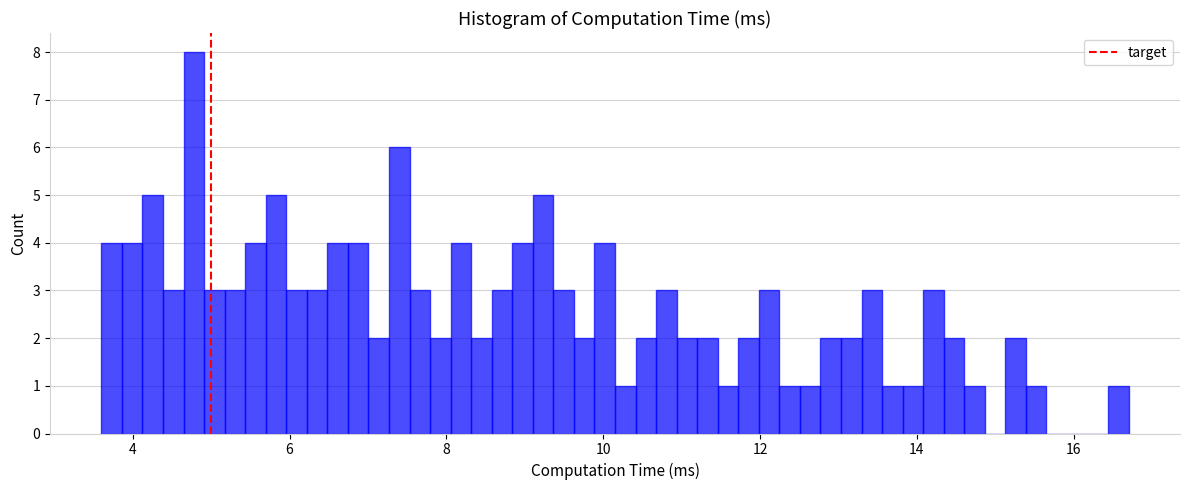

Read against the x-axis, roughly where is the centre of the tallest bar?

4.8